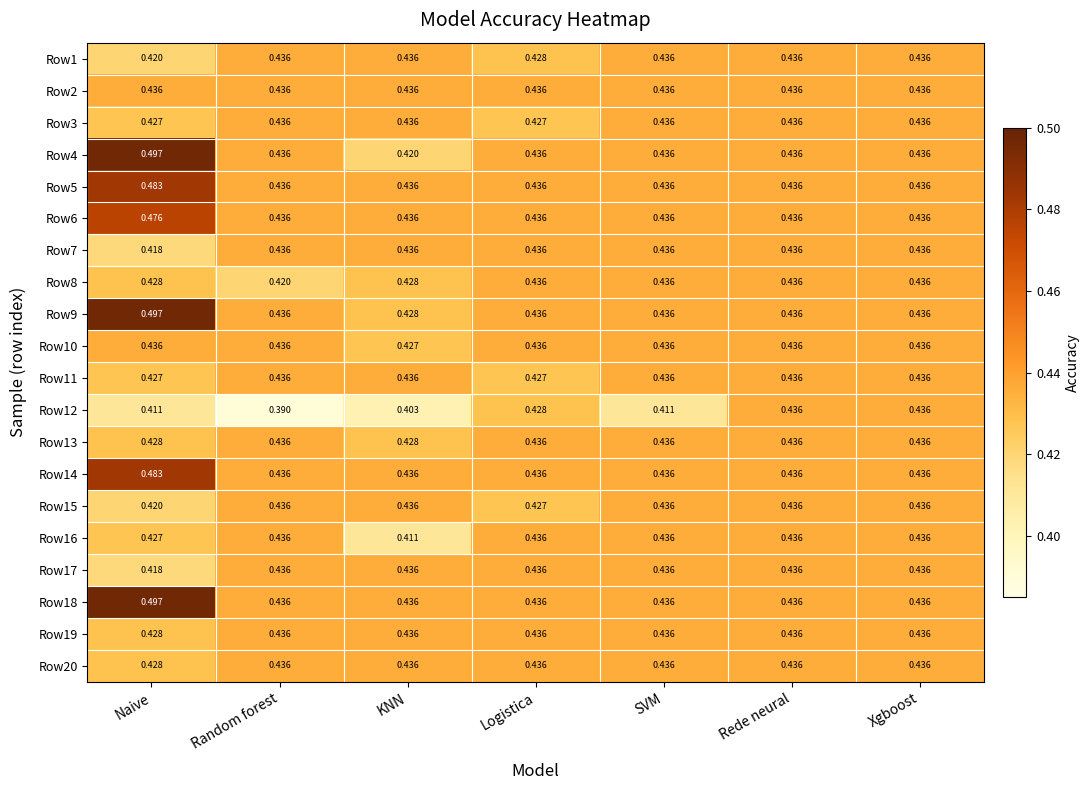

Is the value of Row3 at Logistica greater than the value of Row10 at Rede neural?

No